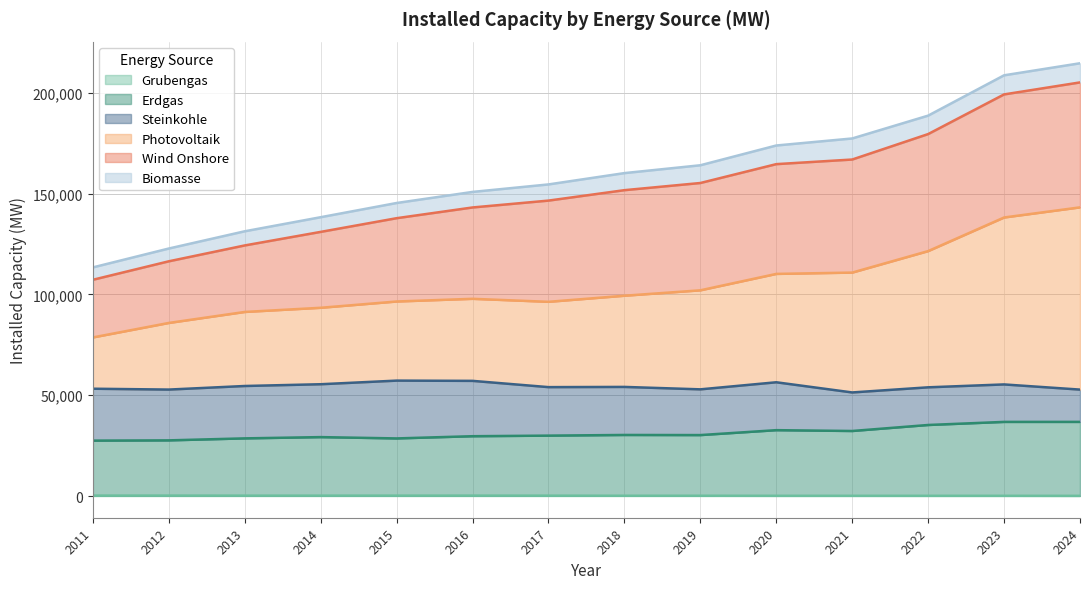

Does the chart have visible grid lines?

Yes